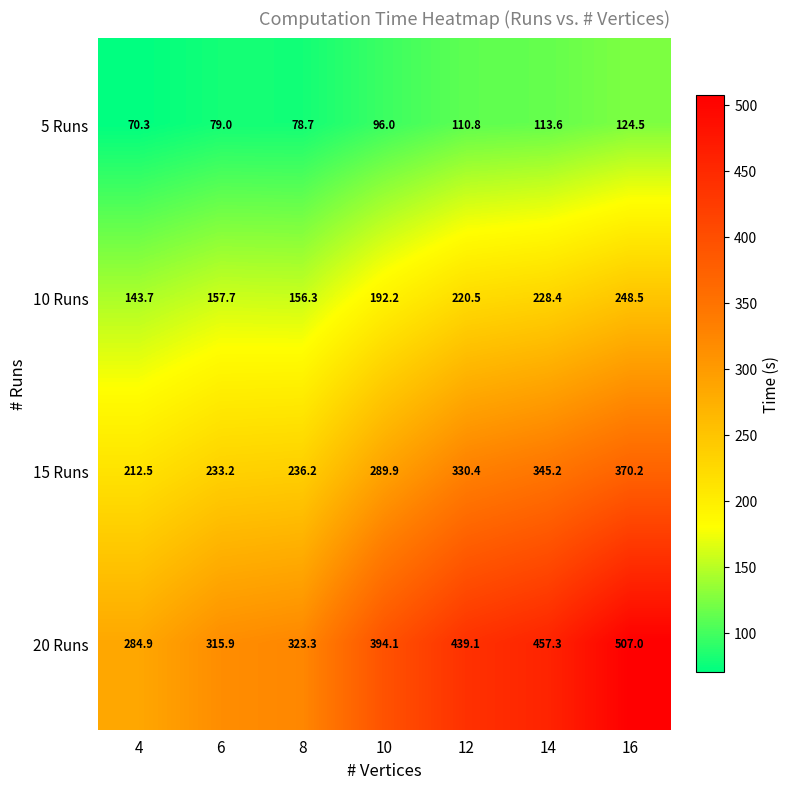

True or false: 10 Runs has a value of 143.7 at 4.

True